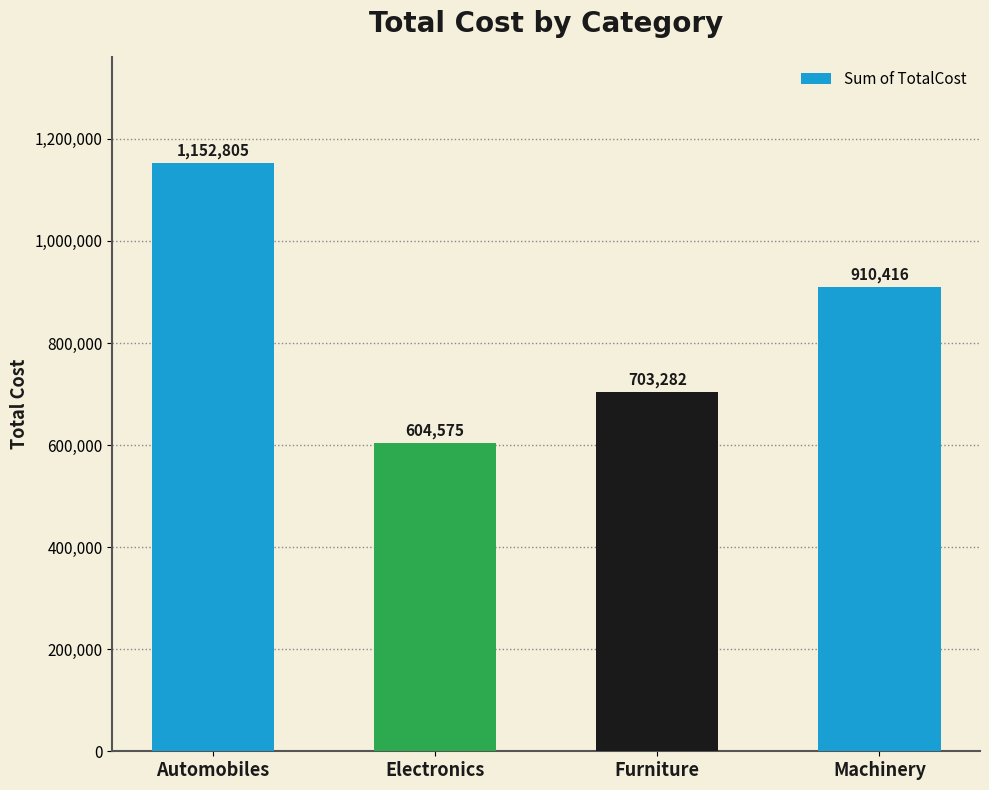

How many bars are there in total?

4